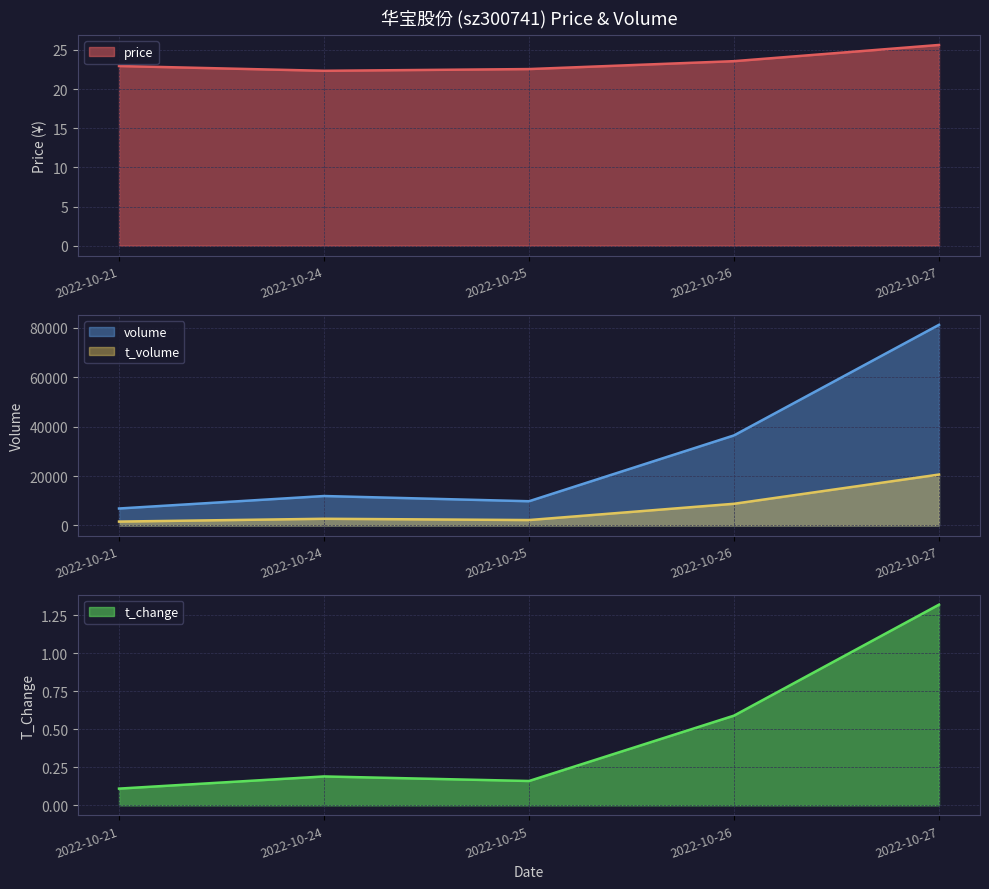

At 2022-10-25, list the series in order from smallest to largest.

t_change, price, t_volume, volume